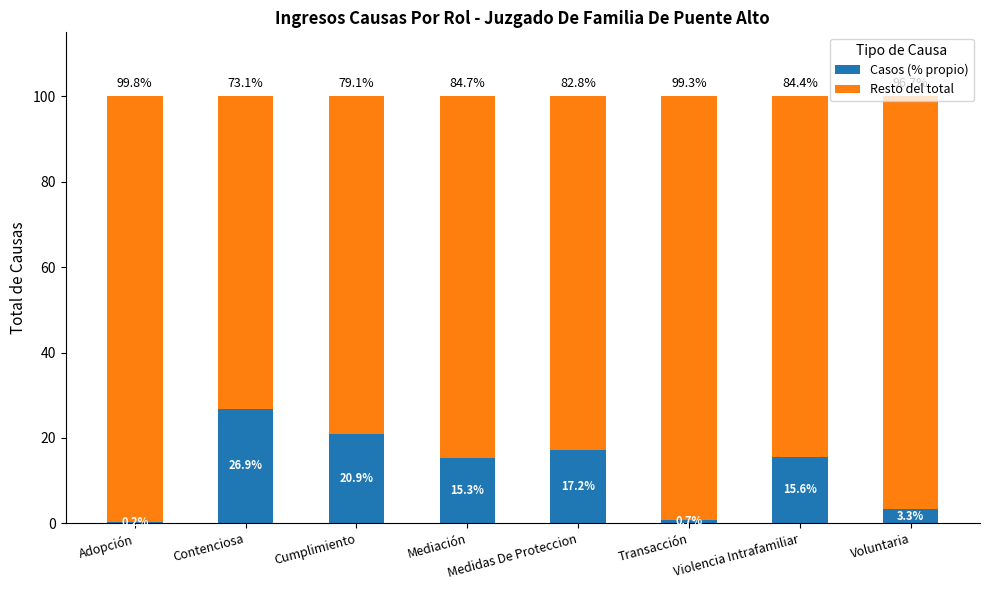

What is the approximate value of Casos (% propio) at Voluntaria?

3.3